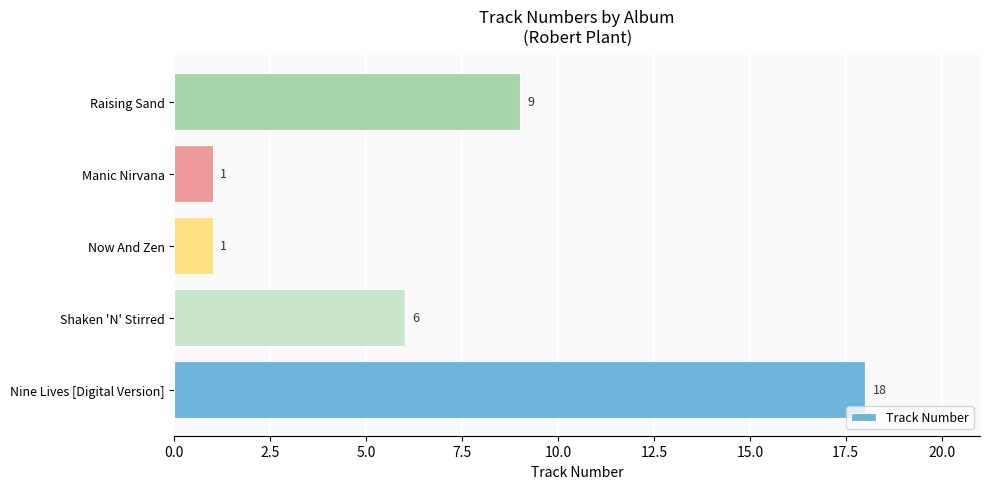

How many bars are there in total?

5